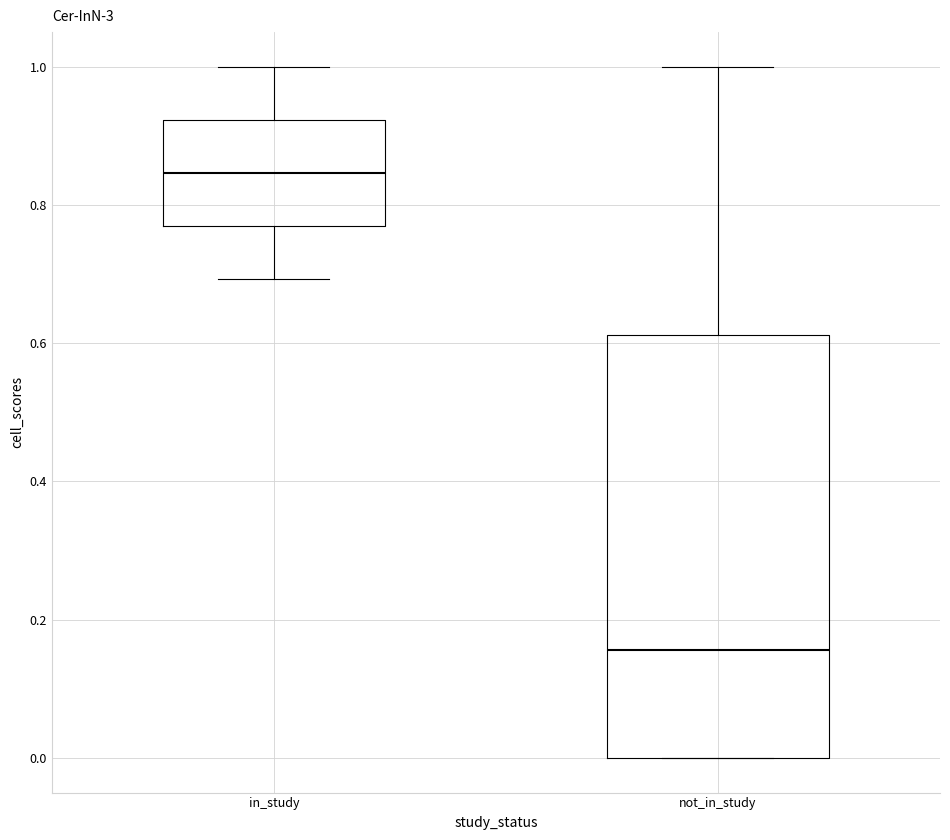

Which box's median line is the lowest?

not_in_study